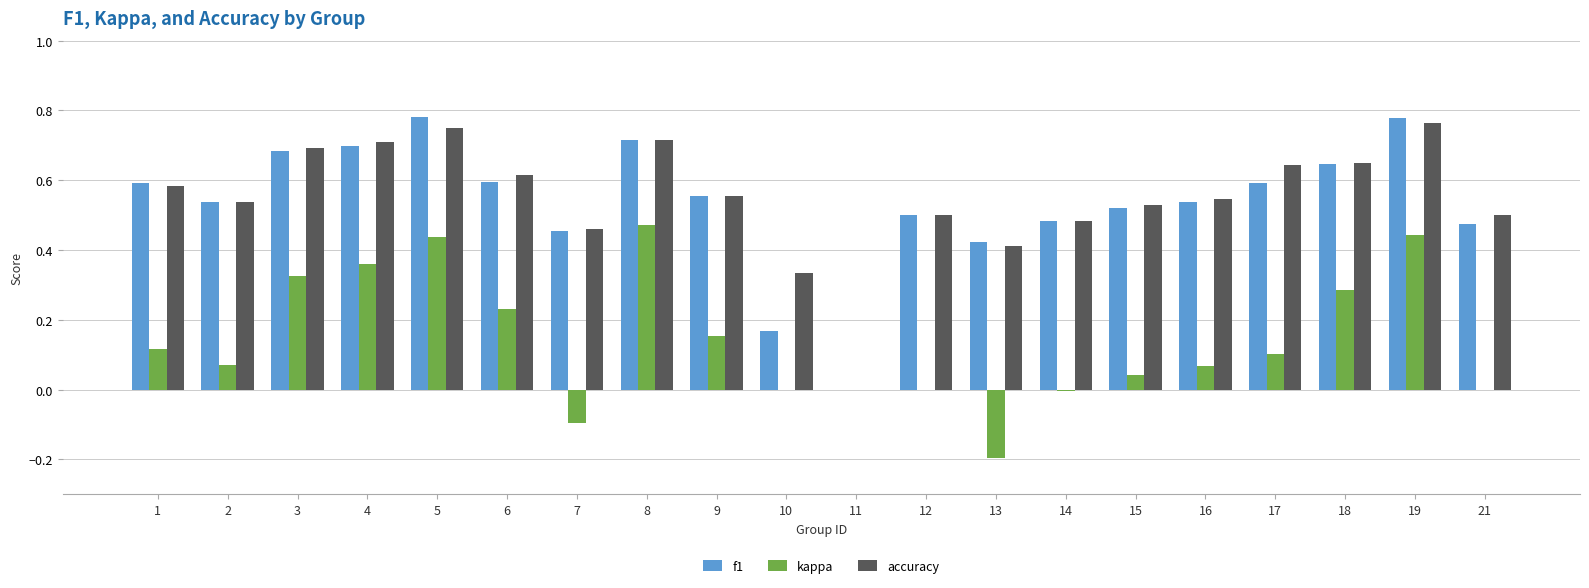

Is the value of accuracy at 16 greater than the value of f1 at 8?

No